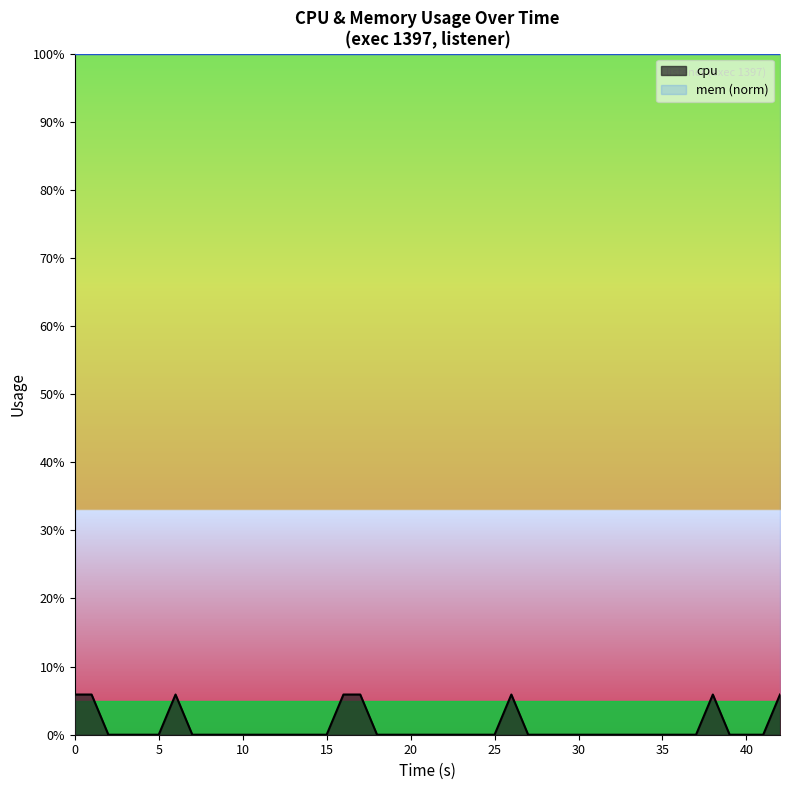

What is the difference between the maximum and minimum values in the cpu series?

5.9